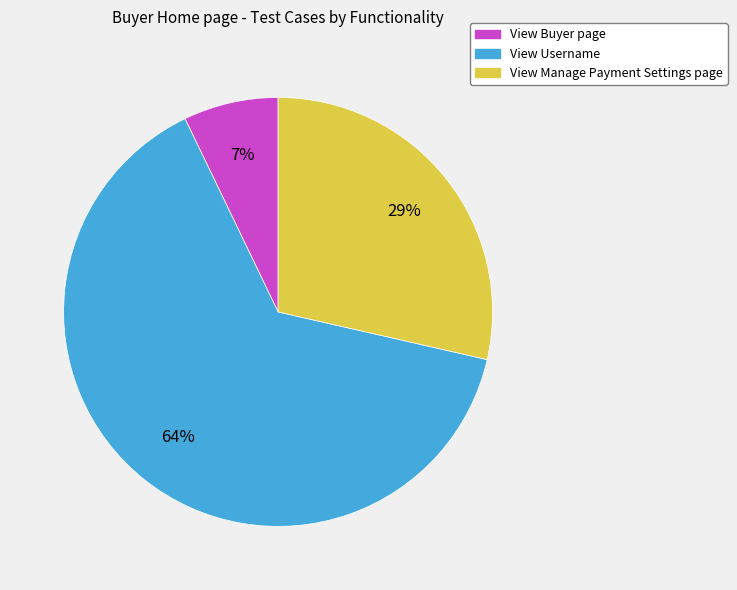

To the nearest percent, what is the difference between the largest and smallest slice percentages?

57%